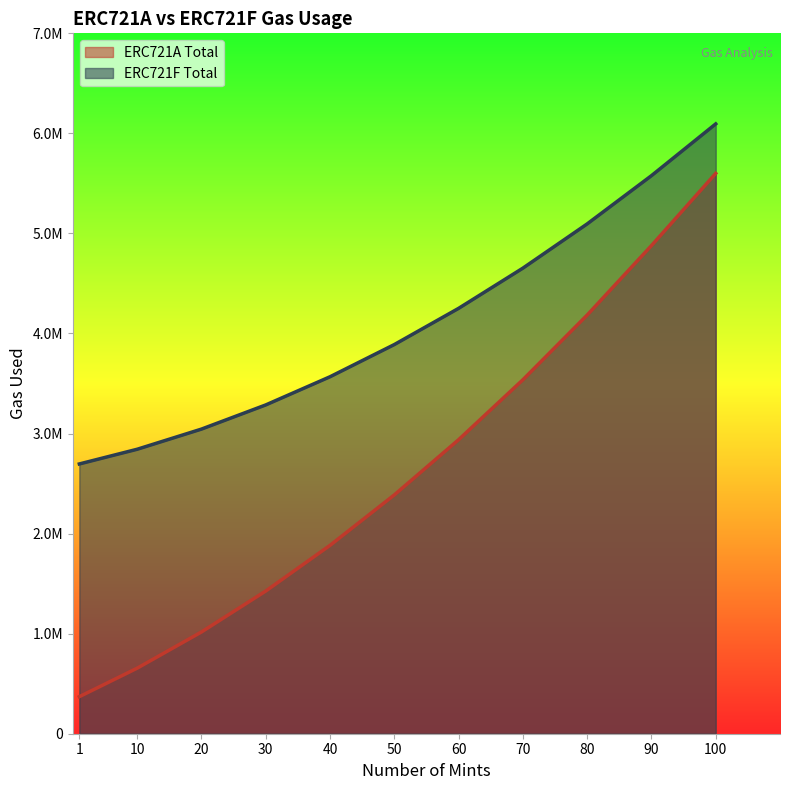

Where is ERC721A Total nearest to the value 2985097?

60